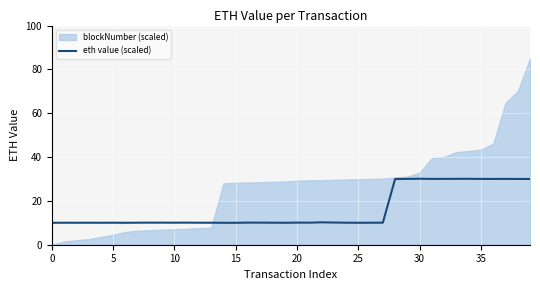

What is the difference between the maximum and minimum values?

20.1